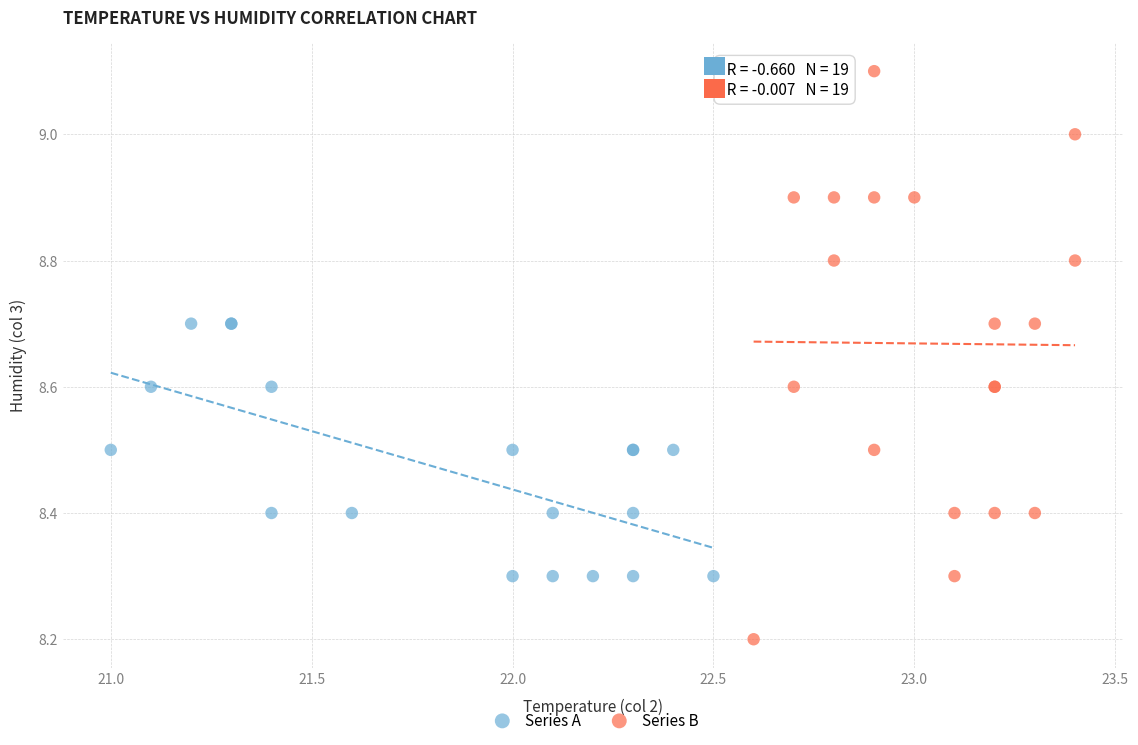

Which series has the widest spread of Y values?

Series B